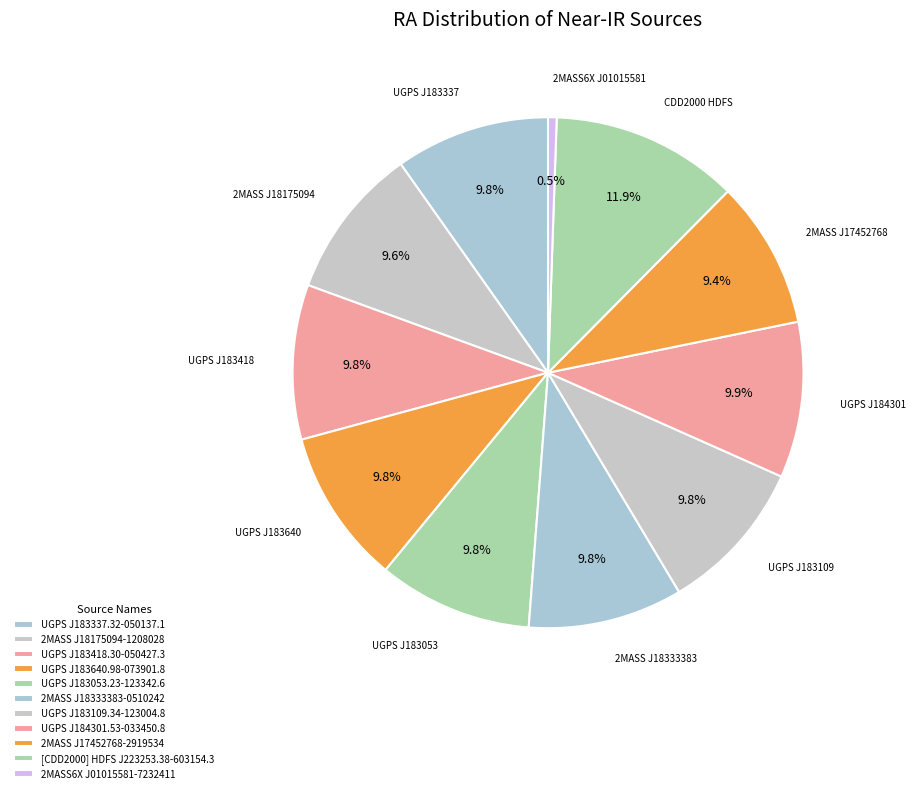

How many slices are in this pie chart?

11